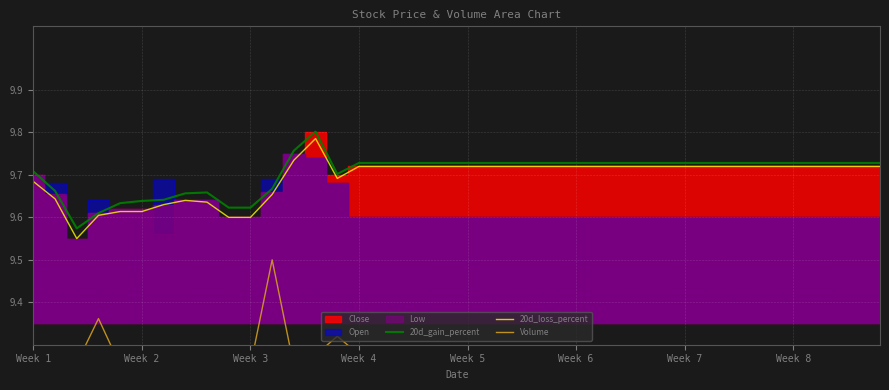

The value of 20d_loss_percent at Week 3 is 9.6. True or false?

True